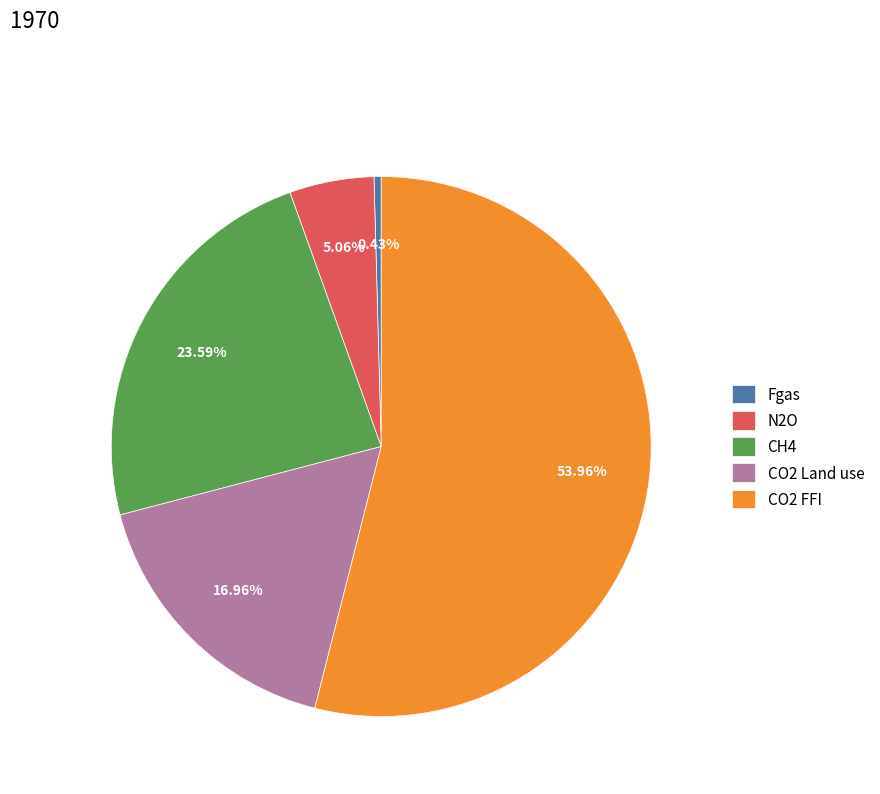

True or false: CO2 FFI accounts for 66% of the total.

False